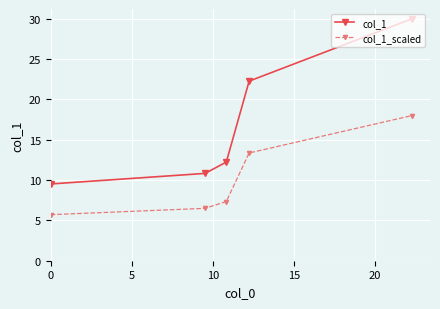

True or false: col_1 and col_1_scaled intersect in this chart.

False